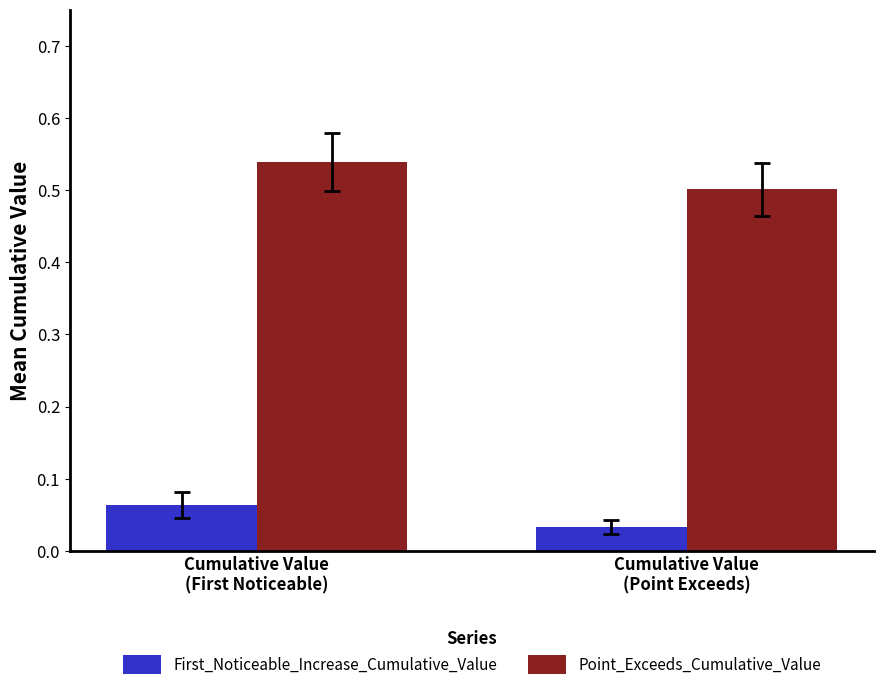

What is the label of the 2nd bar from the right?

Cumulative Value
(First Noticeable)